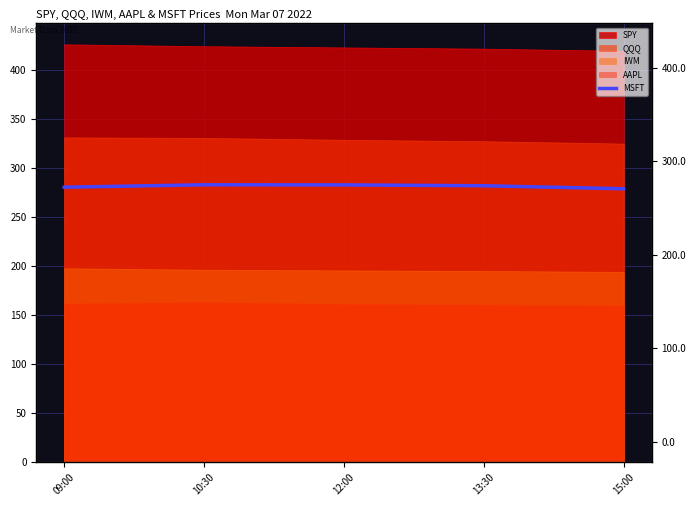

Reading left to right, what are all the values shown in this chart?

09:00=280.3	10:30=282.7	12:00=282.6	13:30=281.7	15:00=278.7